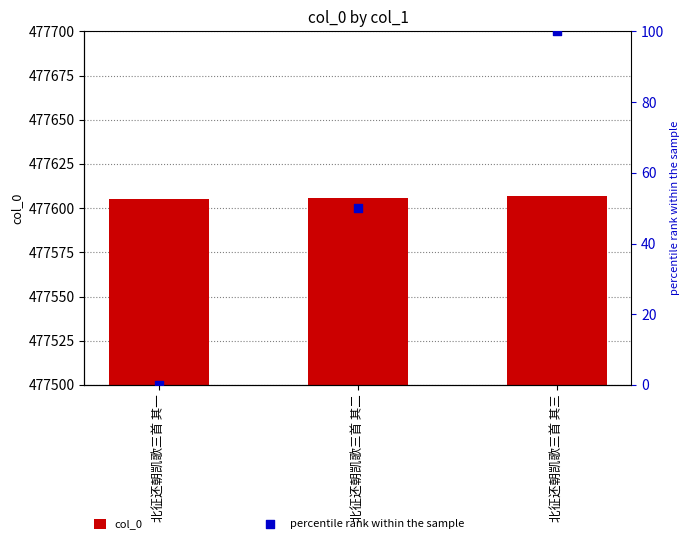

Which series has the largest total across all categories?

col_0